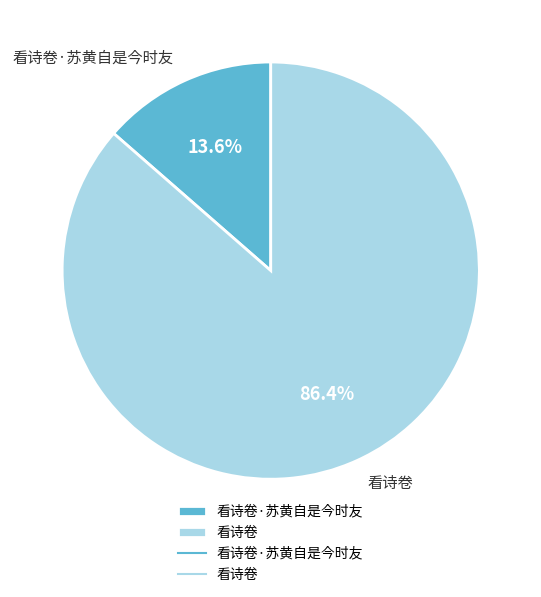

Is 看诗卷 the majority of the pie?

Yes